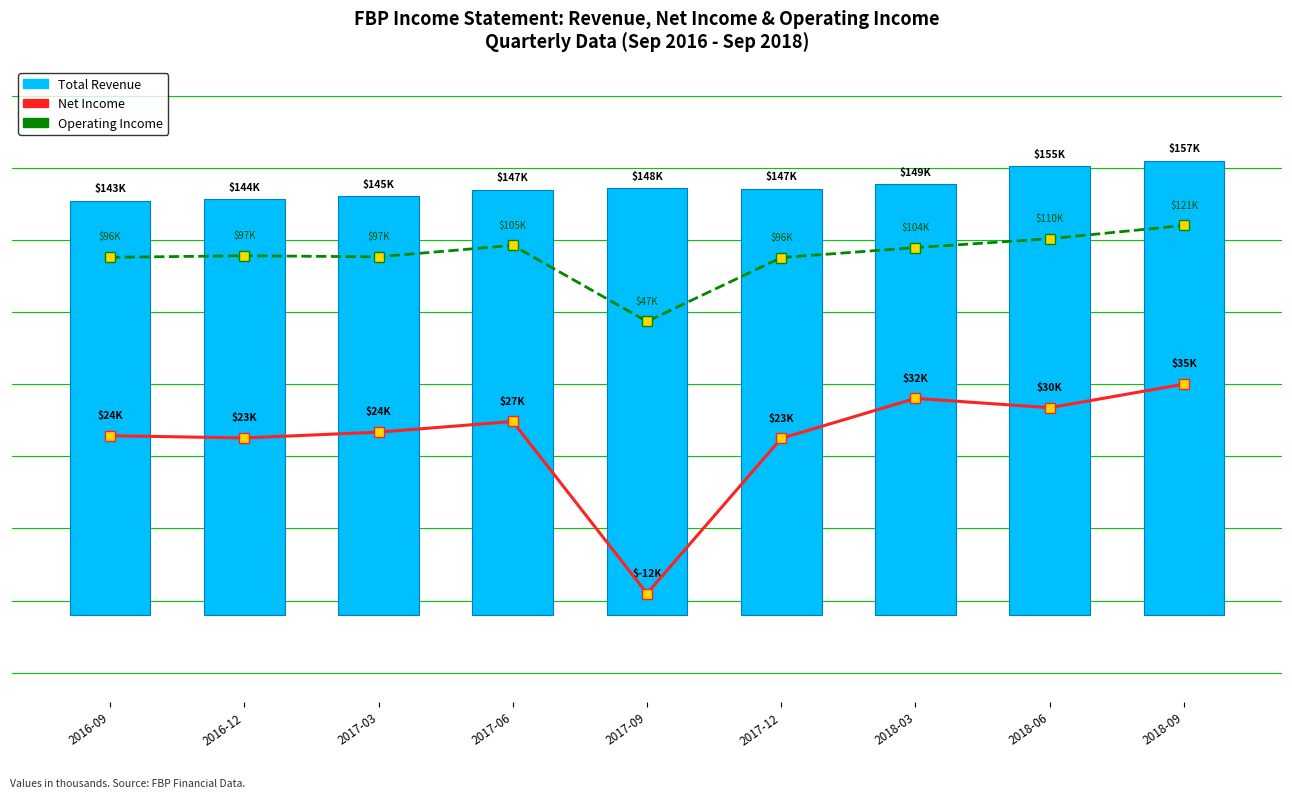

Which series has the largest total across all categories?

Operating Income